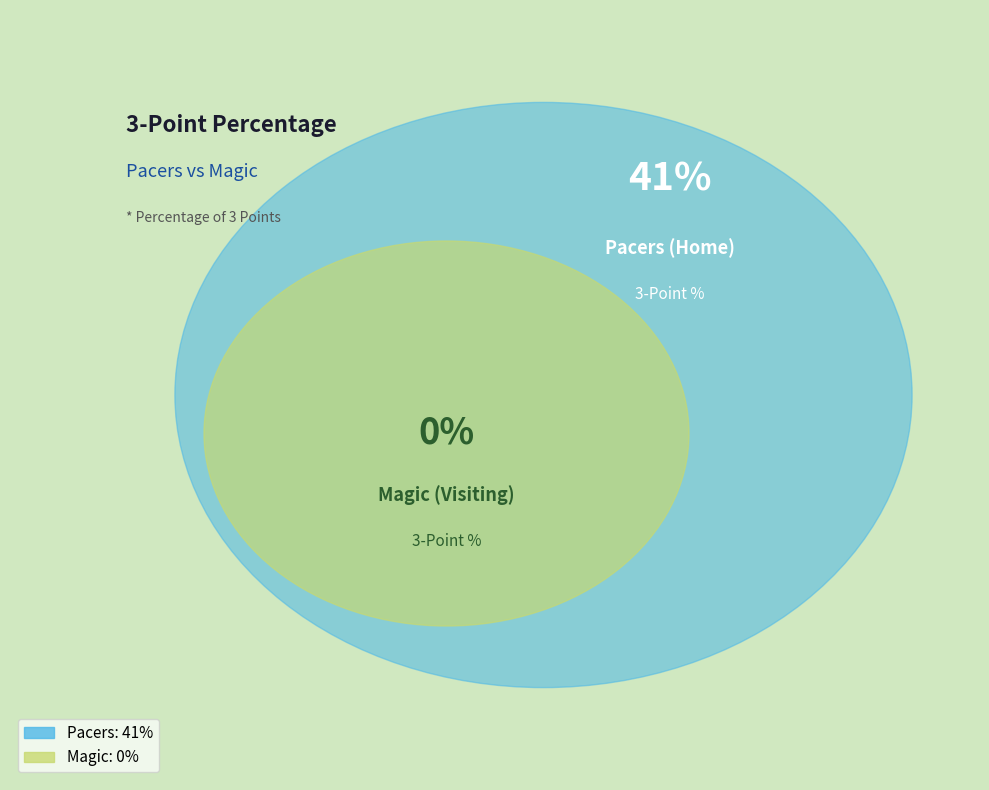

Count the number of slices in the pie.

2